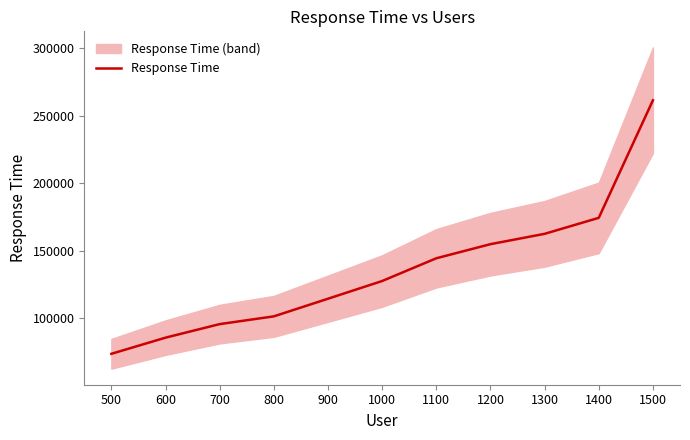

Reading left to right, list all the values displayed in this chart.

500=73461	600=85438	700=95489	800=101234	900=114321	1000=127456	1100=144321	1200=154789	1300=162456	1400=174321	1500=261520